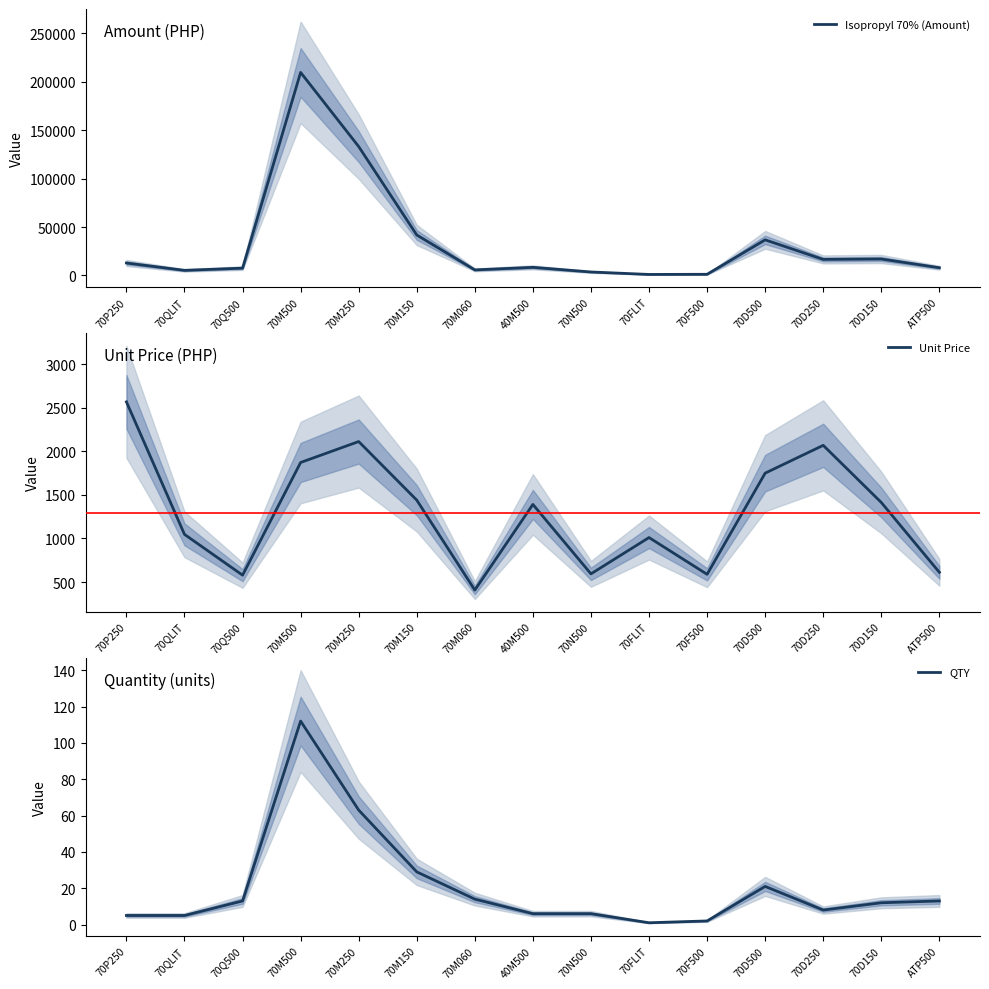

What is the label of the 6th point from the right?

70FLIT